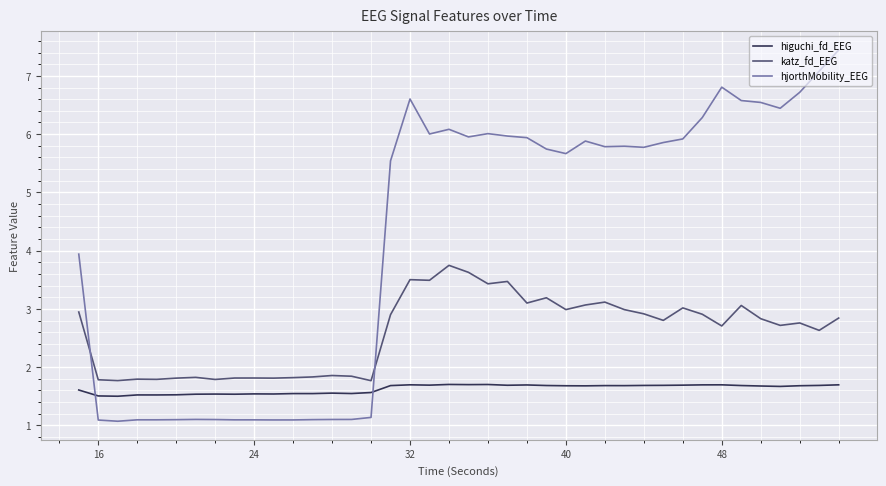

How many times do hjorthMobility_EEG and katz_fd_EEG cross each other?

2